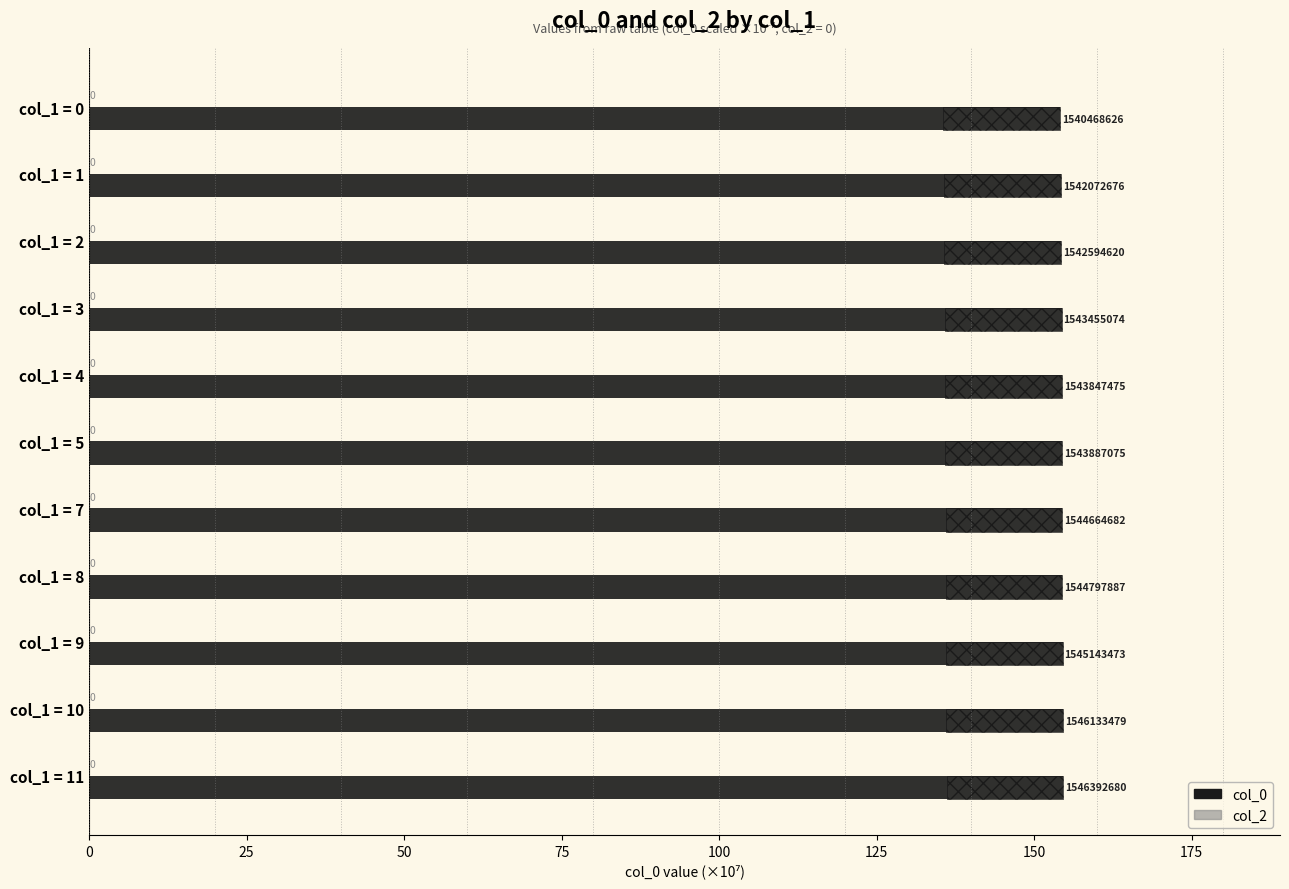

How many bars are there in total?

22